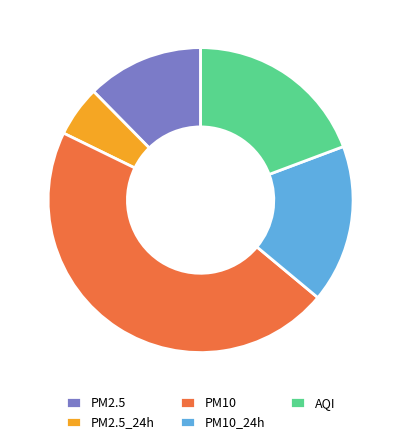

To the nearest percent, what portion does PM10_24h represent?

17%